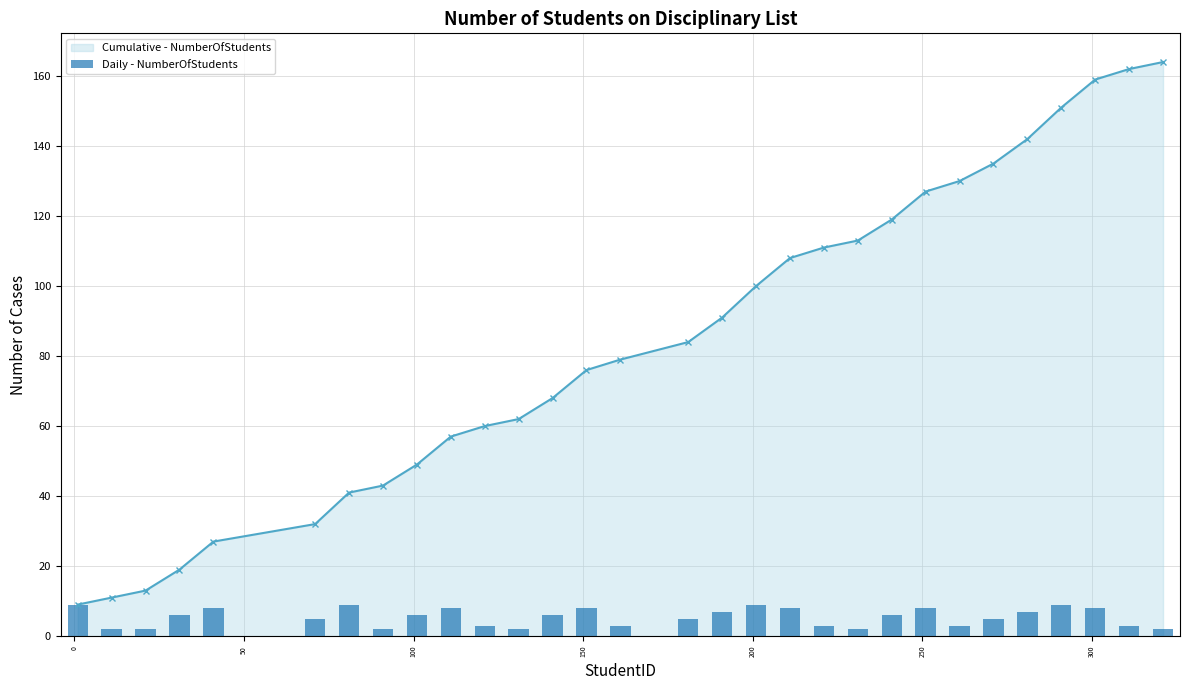

How many categories are shown in the chart?

30